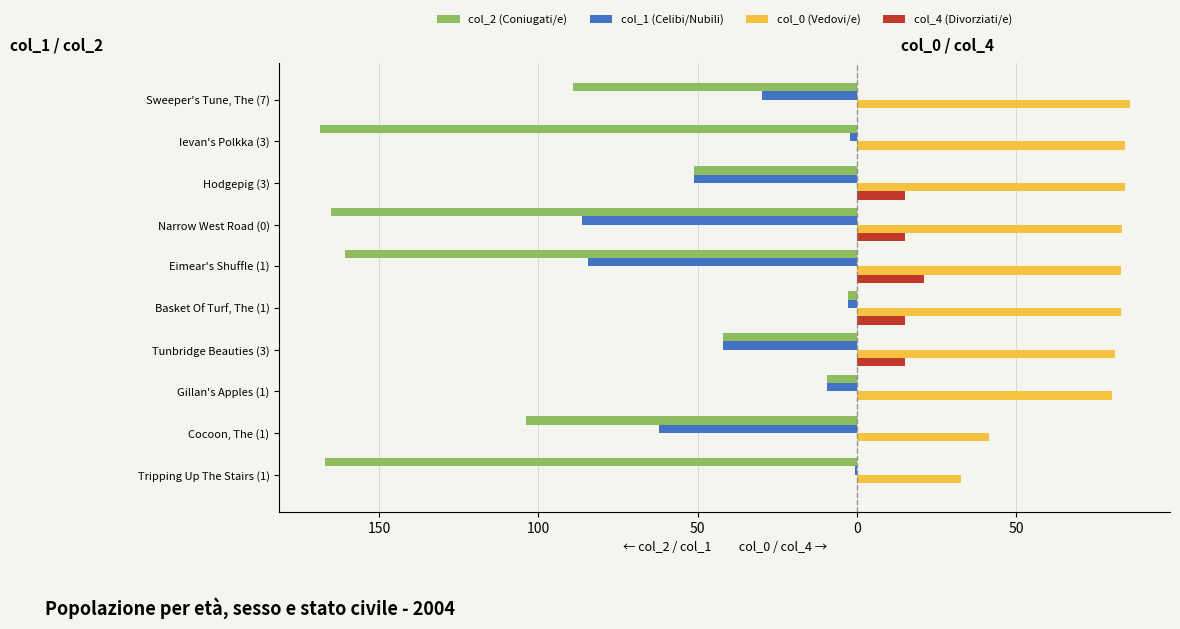

What are all the series names shown in the legend?

col_2 (Coniugati/e), col_1 (Celibi/Nubili), col_0 (Vedovi/e), col_4 (Divorziati/e)